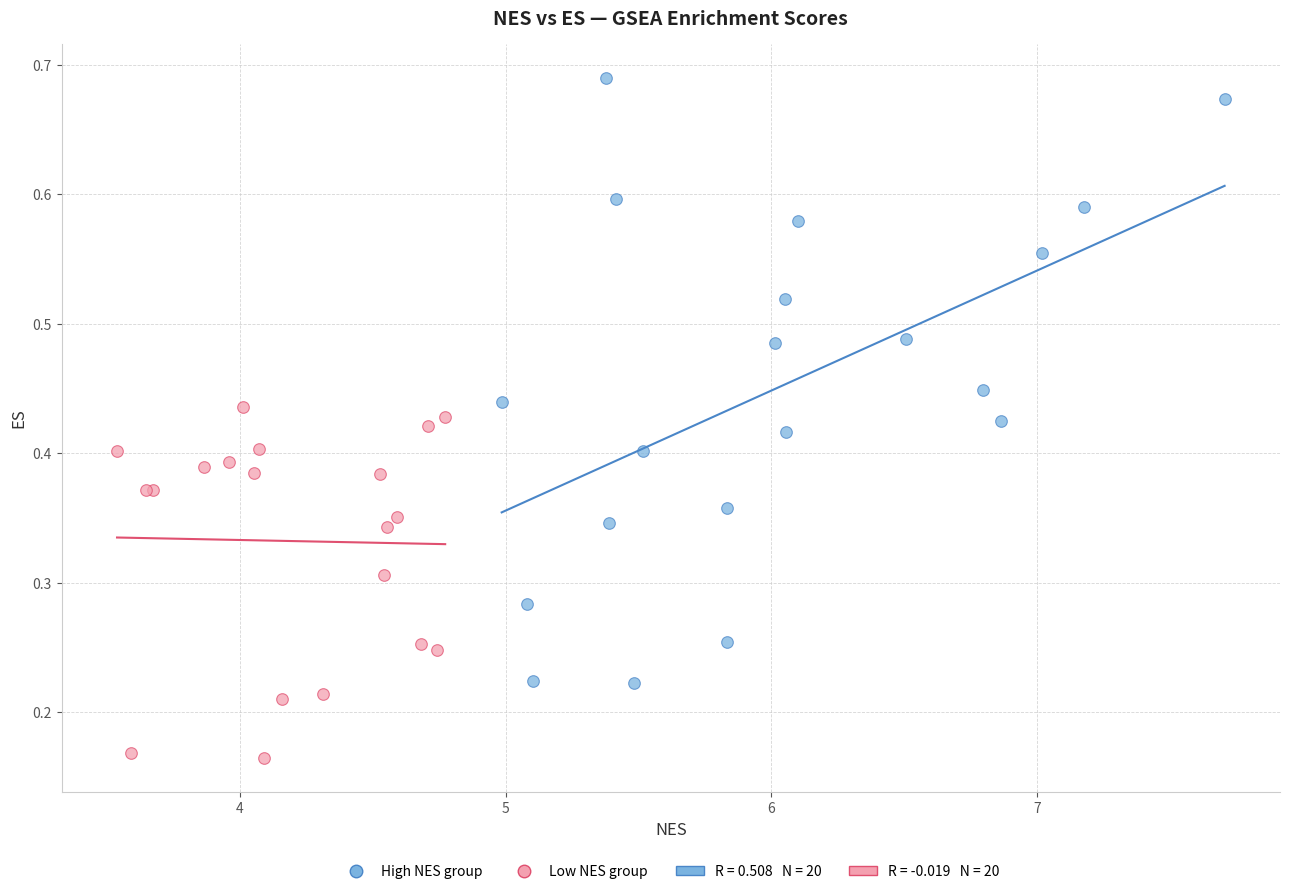

Which series has the largest Y range (max minus min)?

High NES group